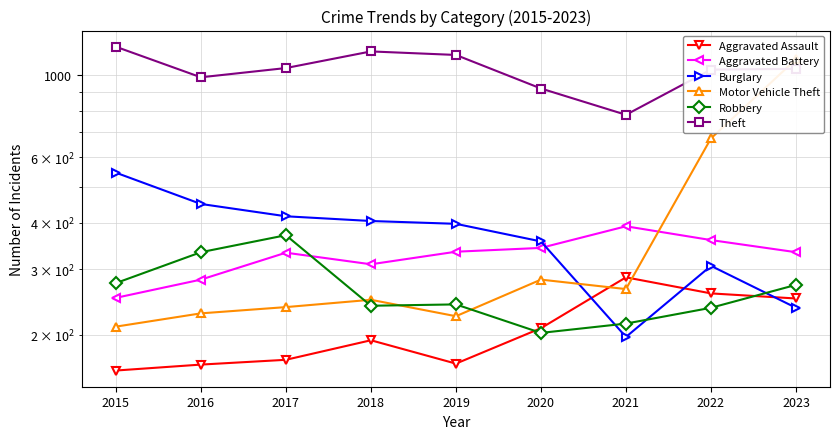

Reading right to left, what are all the values shown in this chart?

Aggravated Assault: 2023=250	2022=258	2021=285	2020=208	2019=167	2018=193	2017=171	2016=166	2015=160
Aggravated Battery: 2023=333	2022=359	2021=391	2020=342	2019=334	2018=309	2017=332	2016=281	2015=251
Burglary: 2023=236	2022=306	2021=197	2020=356	2019=397	2018=404	2017=416	2016=449	2015=545
Motor Vehicle Theft: 2023=1100	2022=674	2021=265	2020=281	2019=224	2018=248	2017=237	2016=228	2015=210
Robbery: 2023=272	2022=236	2021=214	2020=202	2019=241	2018=239	2017=370	2016=333	2015=275
Theft: 2023=1037	2022=1032	2021=780	2020=918	2019=1130	2018=1155	2017=1042	2016=984	2015=1189